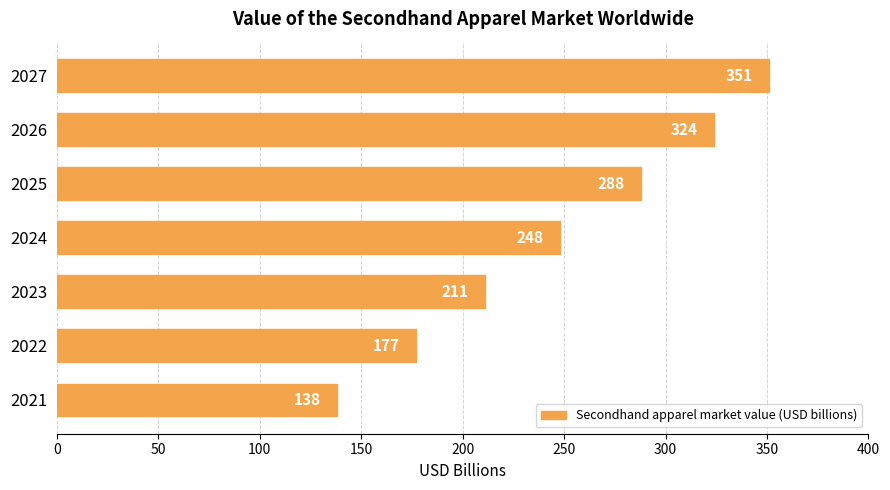

The chart shows a value of 202 at 2021. True or false?

False